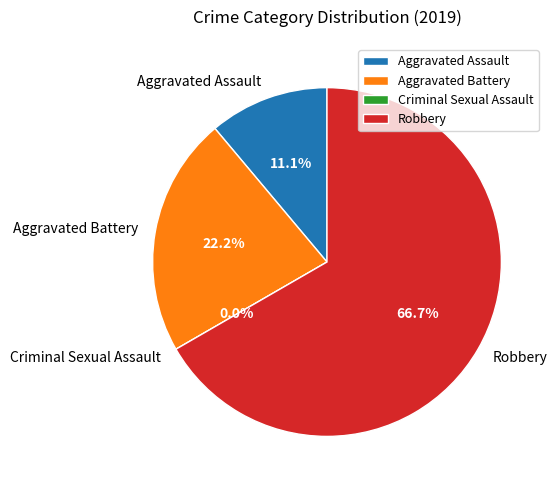

To the nearest percent, what is the difference between the largest and smallest slice percentages?

67%